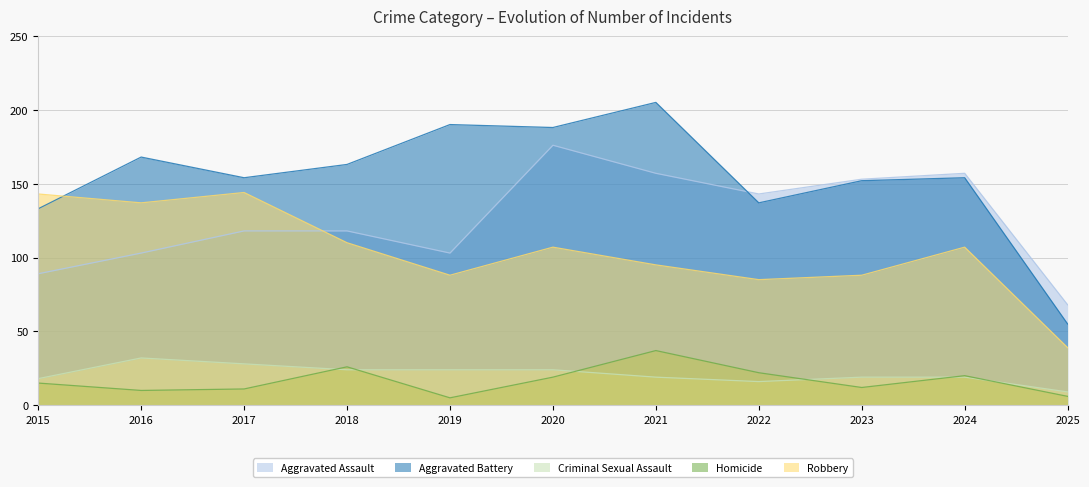

Which series changed the most between 2016 and 2021?

Aggravated Assault